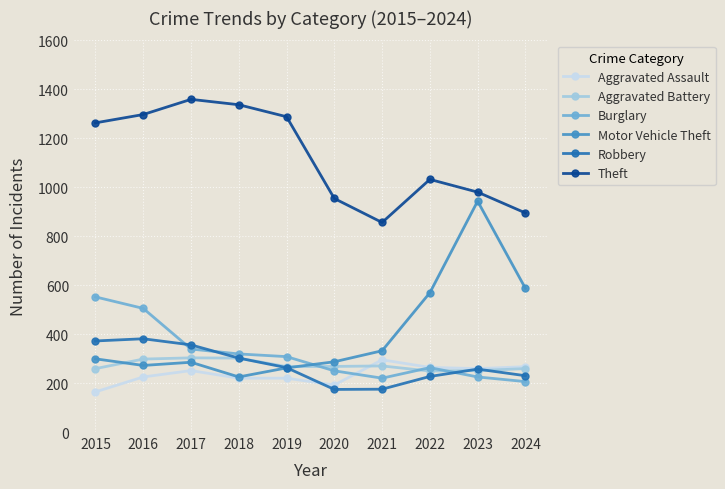

What is the sum of the Aggravated Assault values at 2022 and 2015?

428